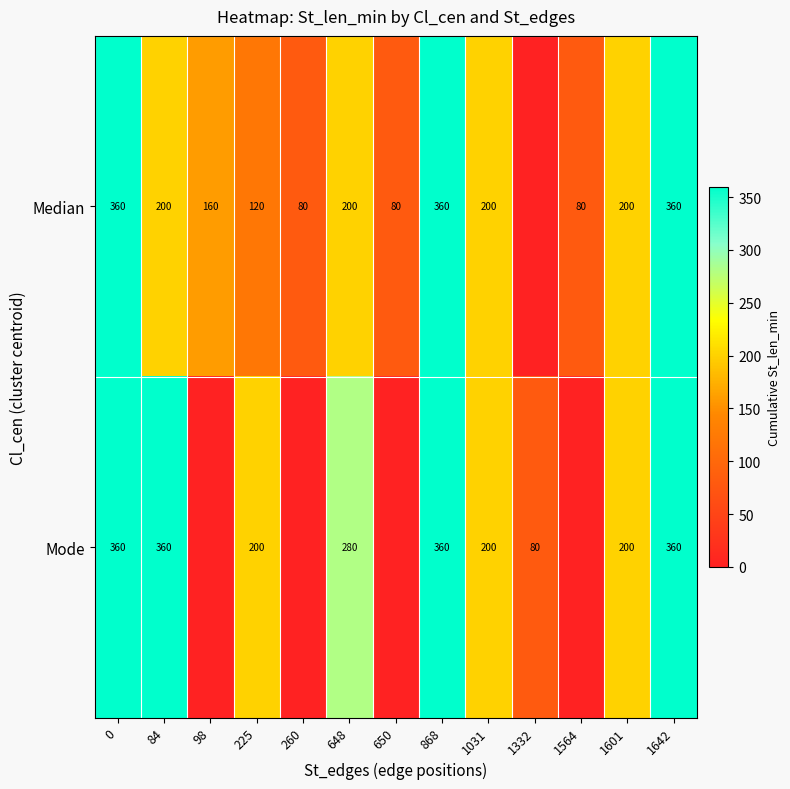

True or false: Median has a value of 185 at 868.

False